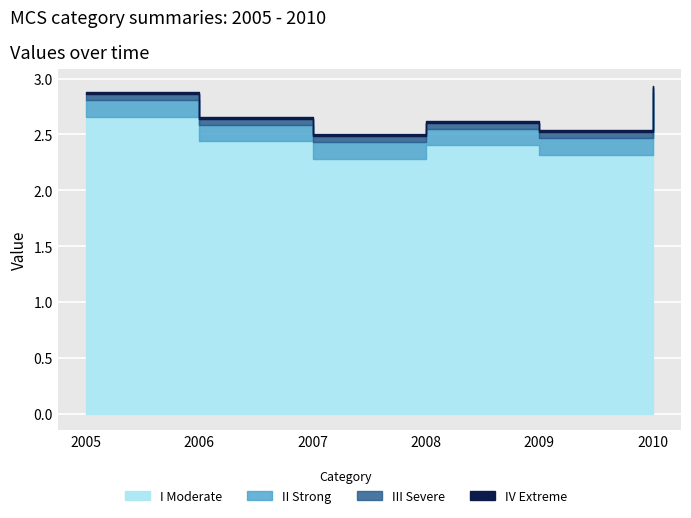

What is the average value?

2.5